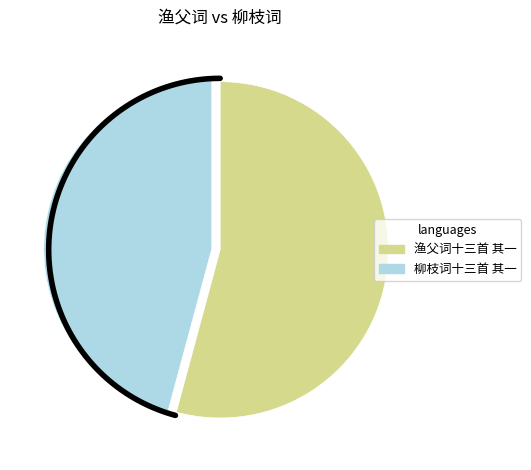

Which has a higher value, 柳枝词十三首 其一 or 渔父词十三首 其一?

渔父词十三首 其一